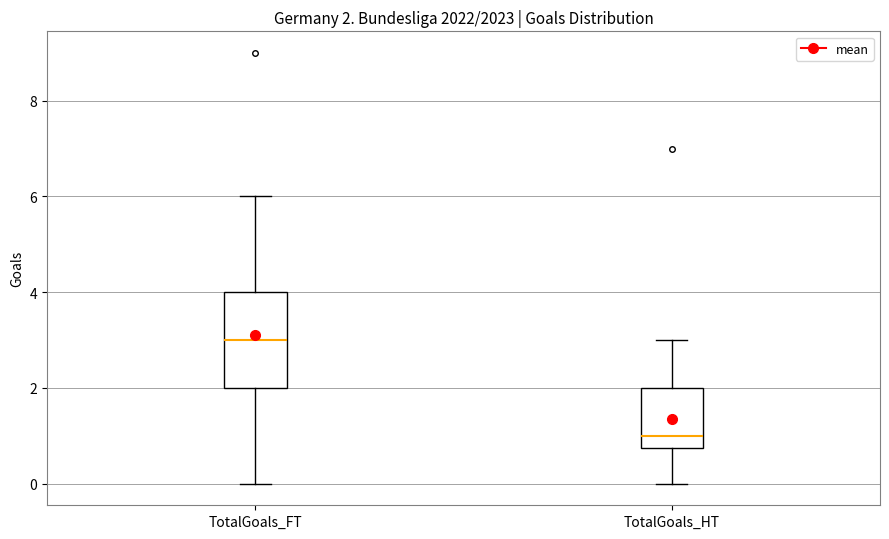

Which box is the tallest, from its lower edge to its upper edge?

TotalGoals_FT